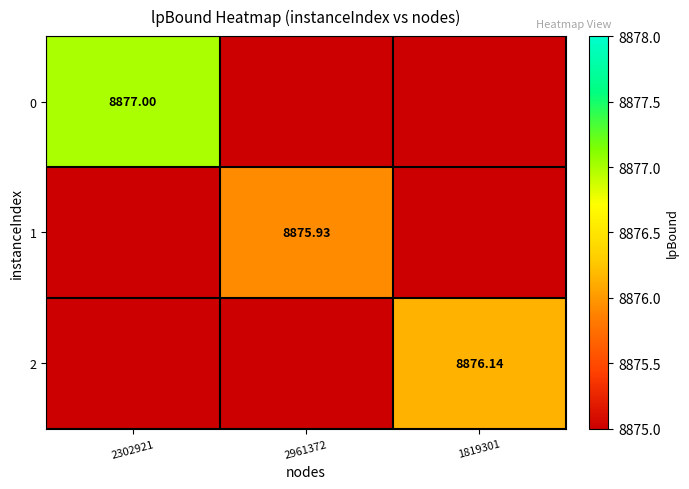

What value does the 1 series have at 2961372?

8875.9